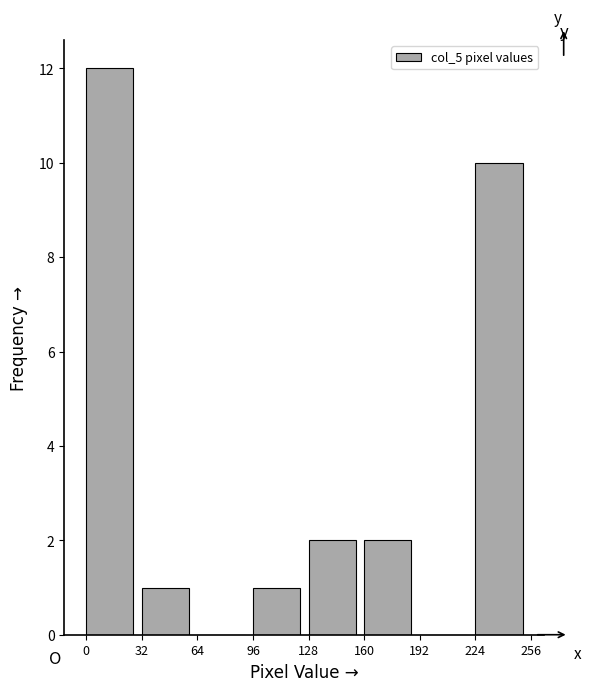

What is the height of the bar covering 128 to 160 on the x-axis? The values are not printed on the chart, so give them approximately, as read against the axis.

2